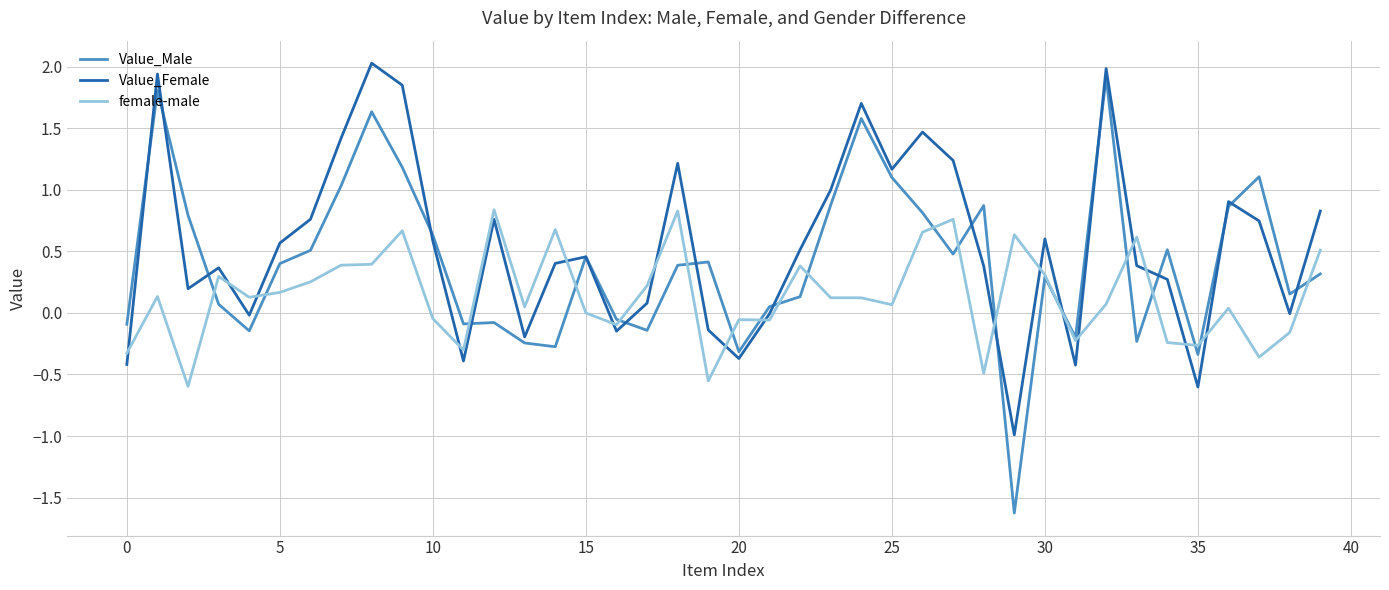

What are all the series names shown in the legend?

Value_Male, Value_Female, female-male